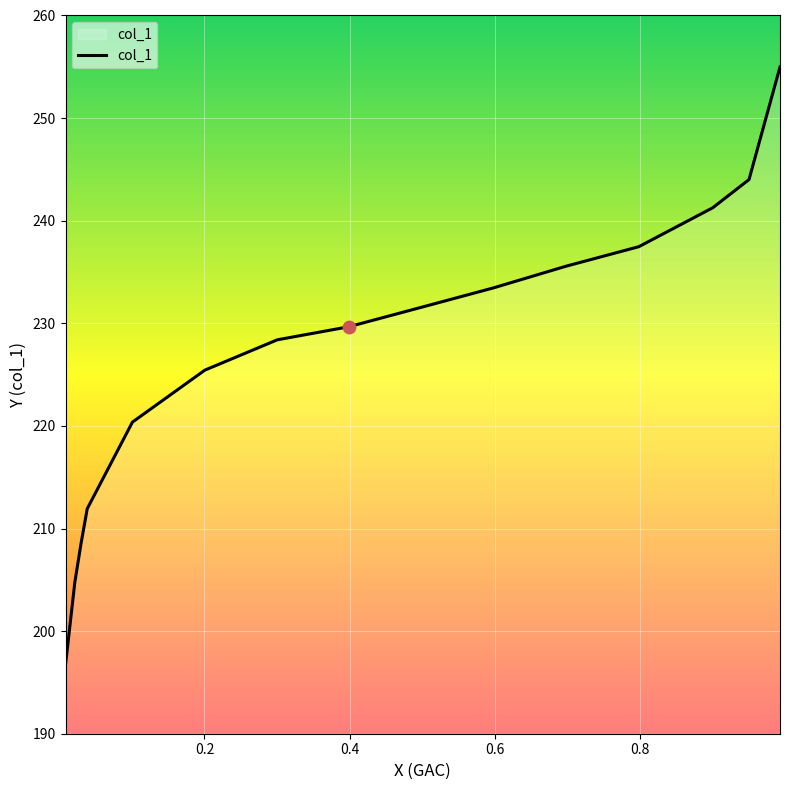

What is the smallest value displayed?

196.7